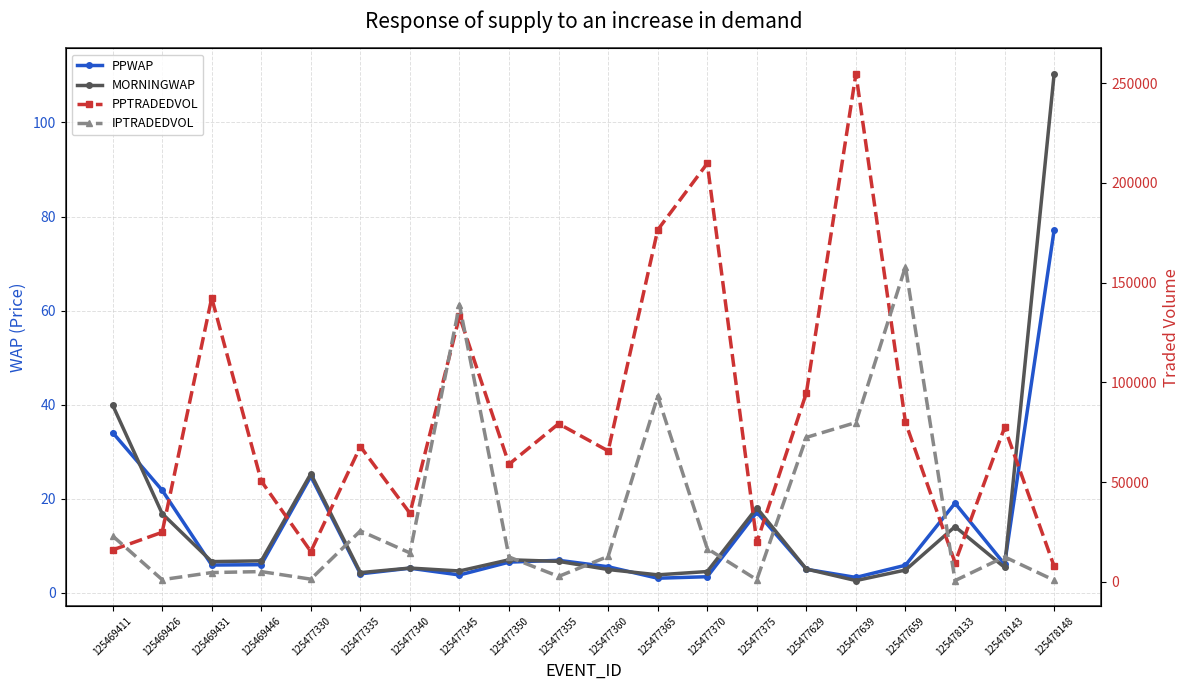

At which label does PPWAP first exceed 6?

125469411